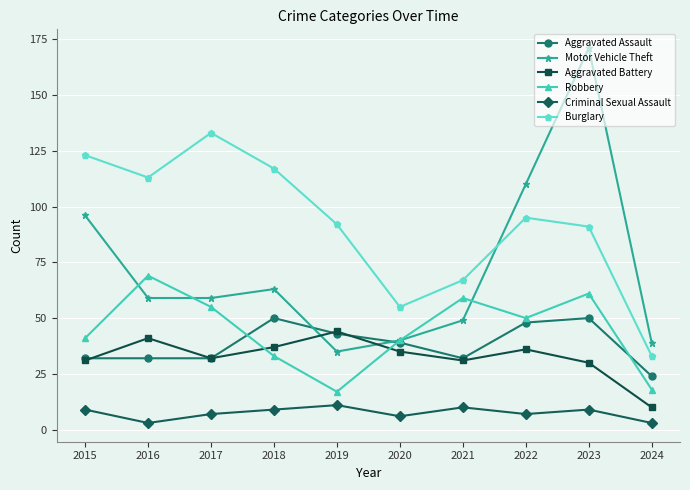

True or false: Burglary and Criminal Sexual Assault intersect in this chart.

False